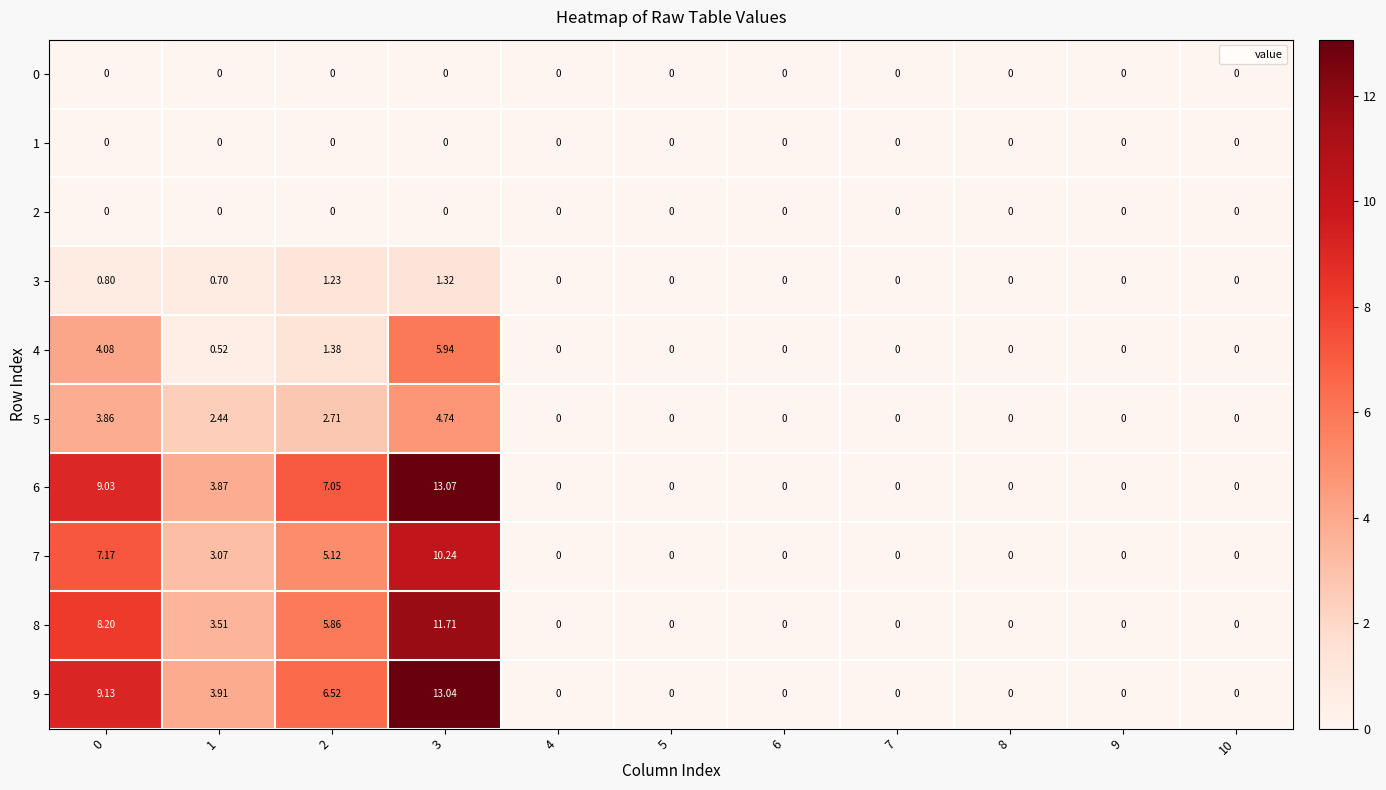

How many data points does each series have?

11